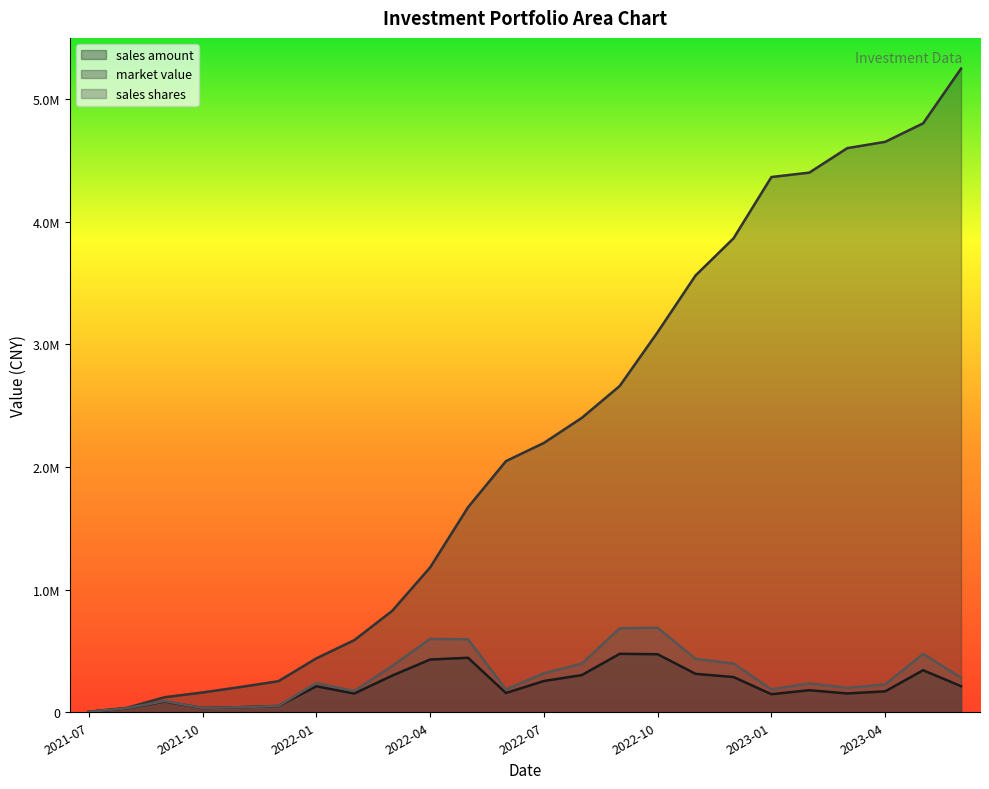

What is the spread (max minus min) of values at 2023-05?

4460245.4